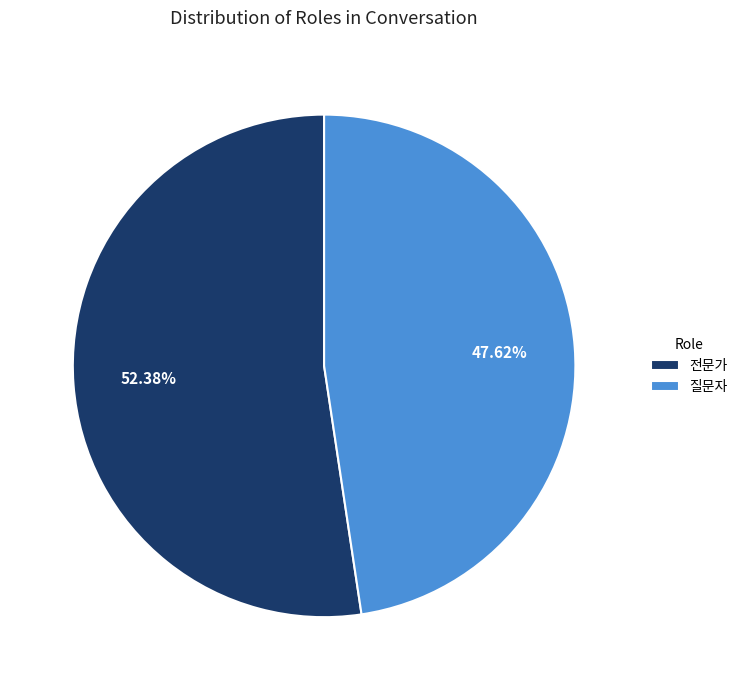

To the nearest percent, what is the difference between the 질문자 and 전문가 slice percentages?

5%